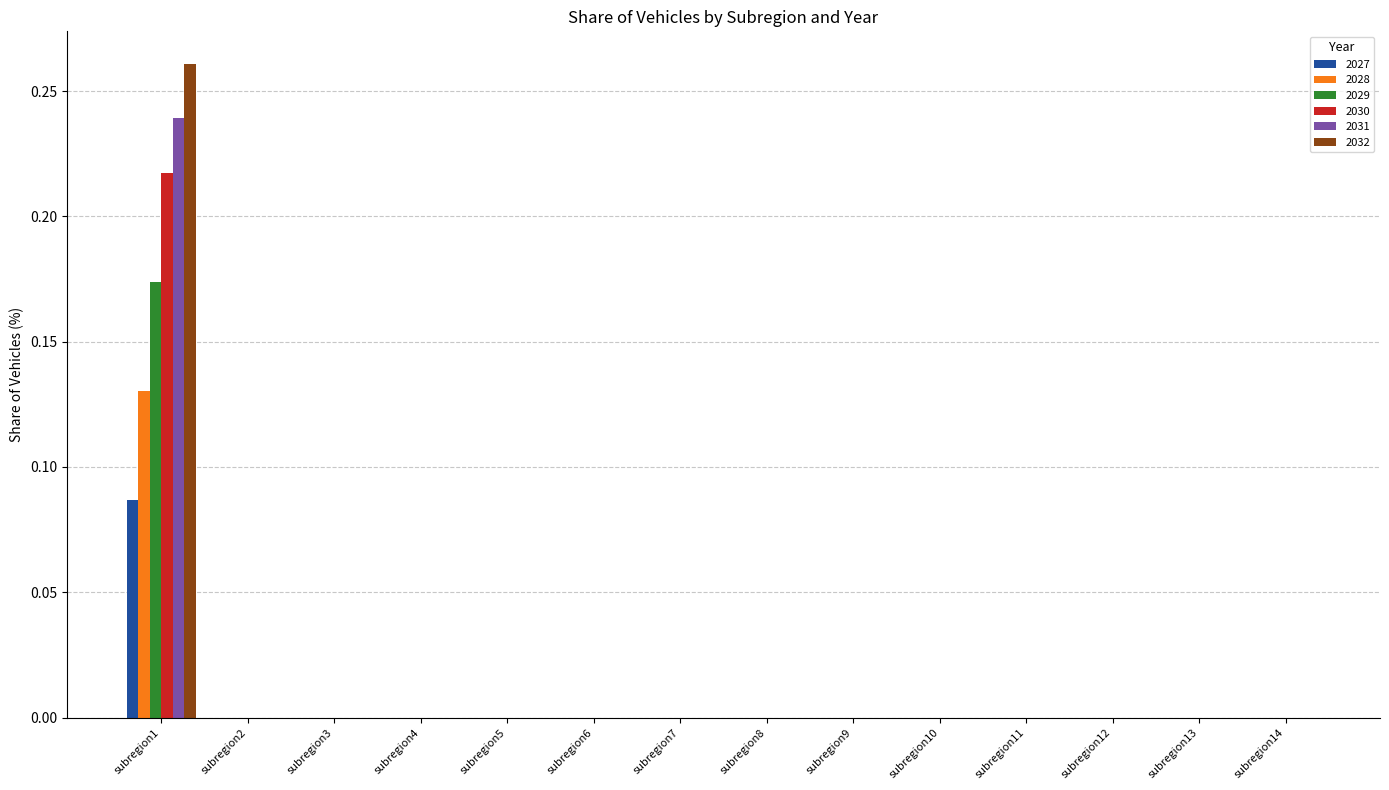

The 2029 series shows 0.1 at subregion12. True or false?

False